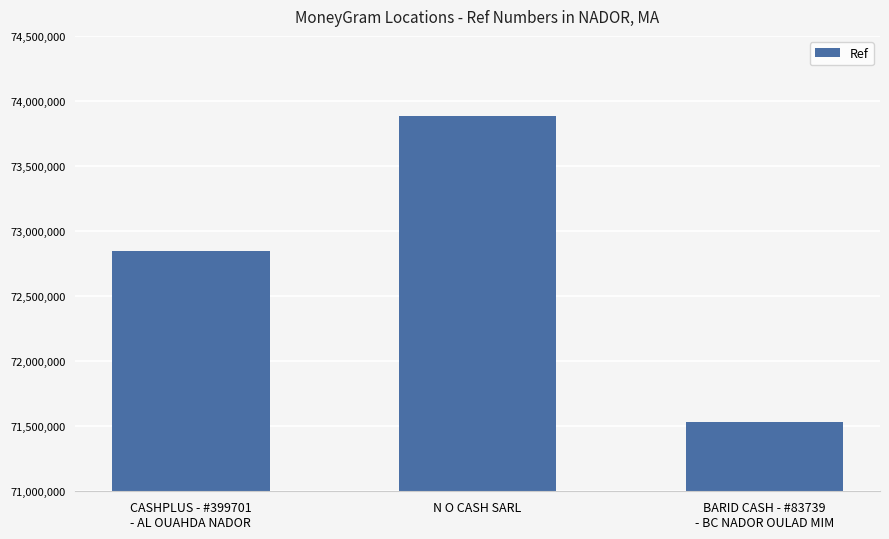

True or false: the data shows 71535562 at BARID CASH - #83739
- BC NADOR OULAD MIM.

True